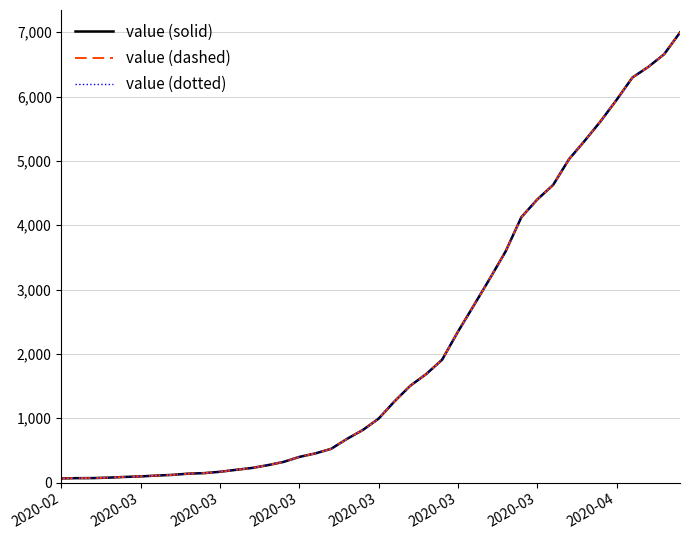

True or false: value (dotted) and value (dashed) intersect in this chart.

False